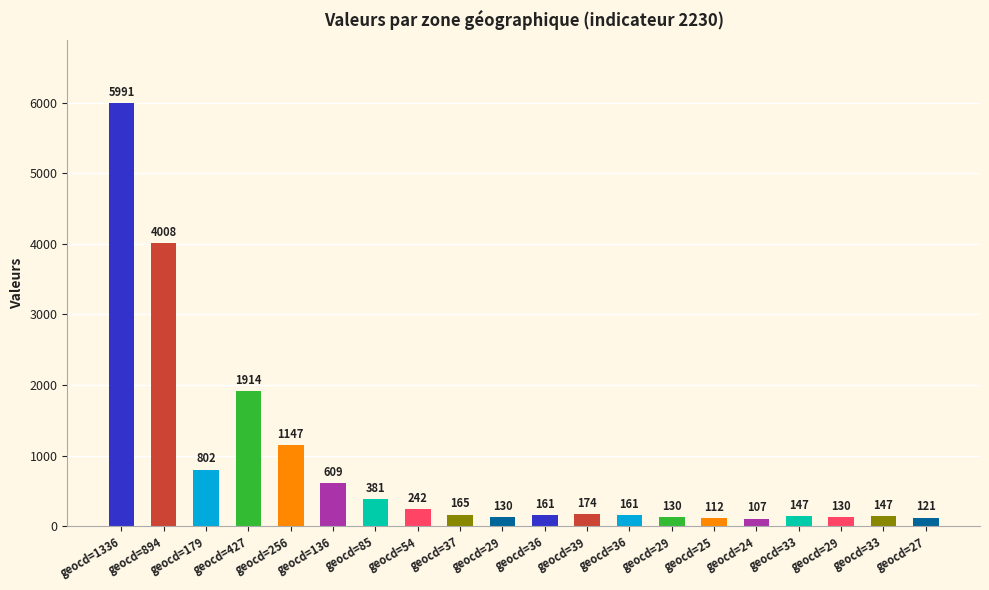

How many bars are there in total?

20